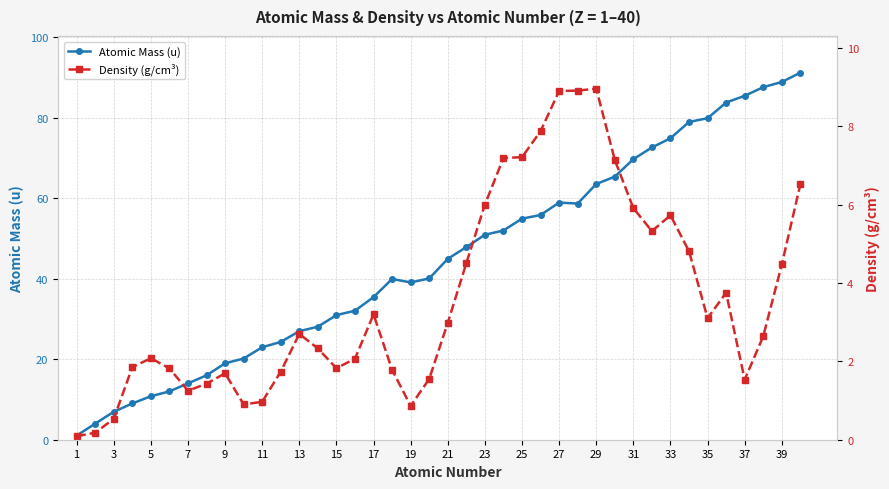

True or false: Atomic Mass (u) and Density (g/cm³) intersect in this chart.

False